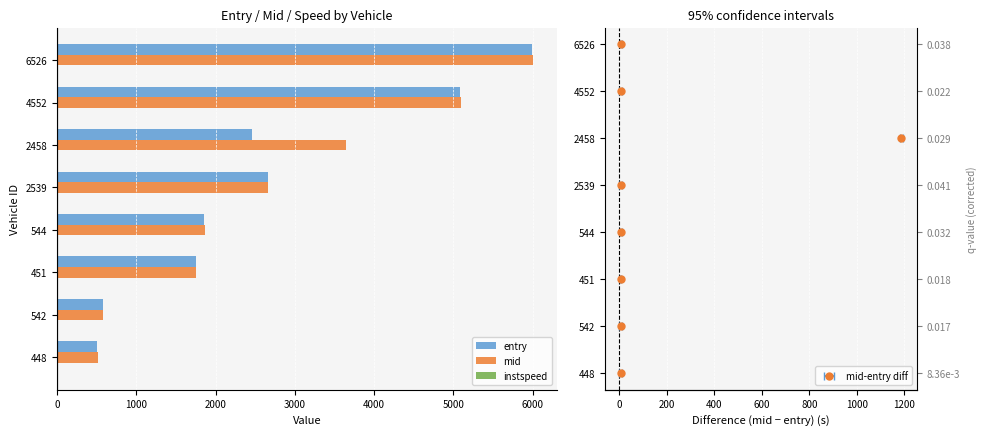

True or false: entry has a value of 4244.2 at 2458.

False